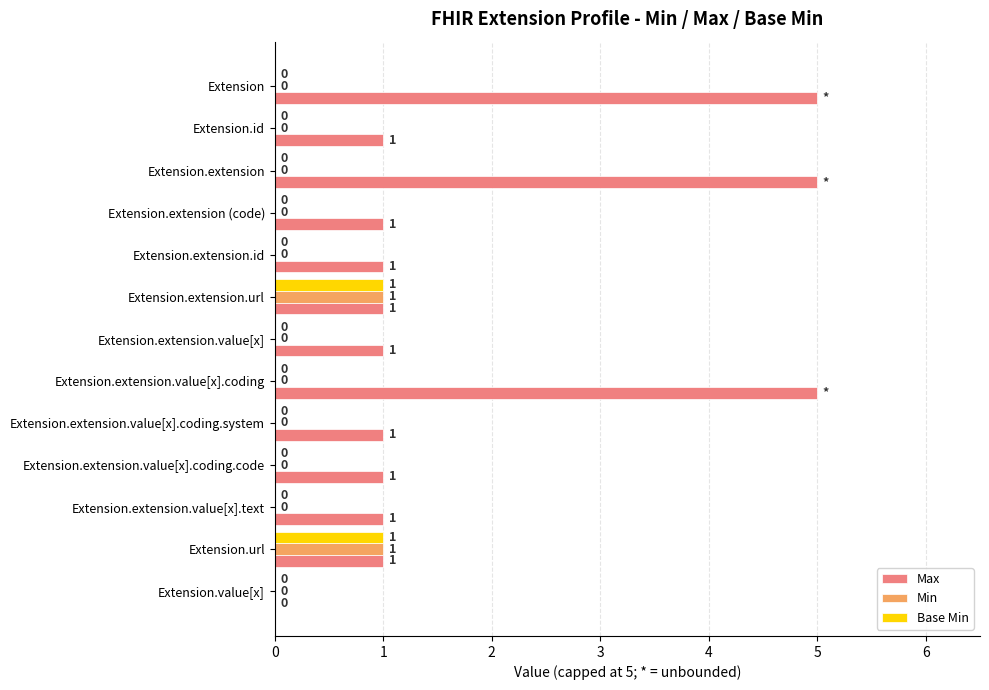

Which series has the widest spread of values?

Max